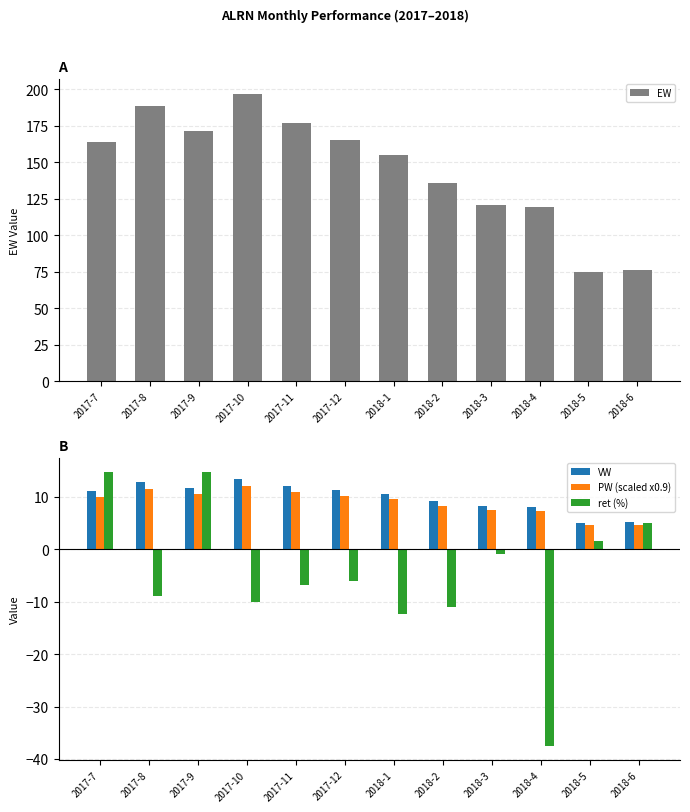

List the series in order of their peak value, highest first.

EW, ret (%), VW, PW (scaled x0.9)